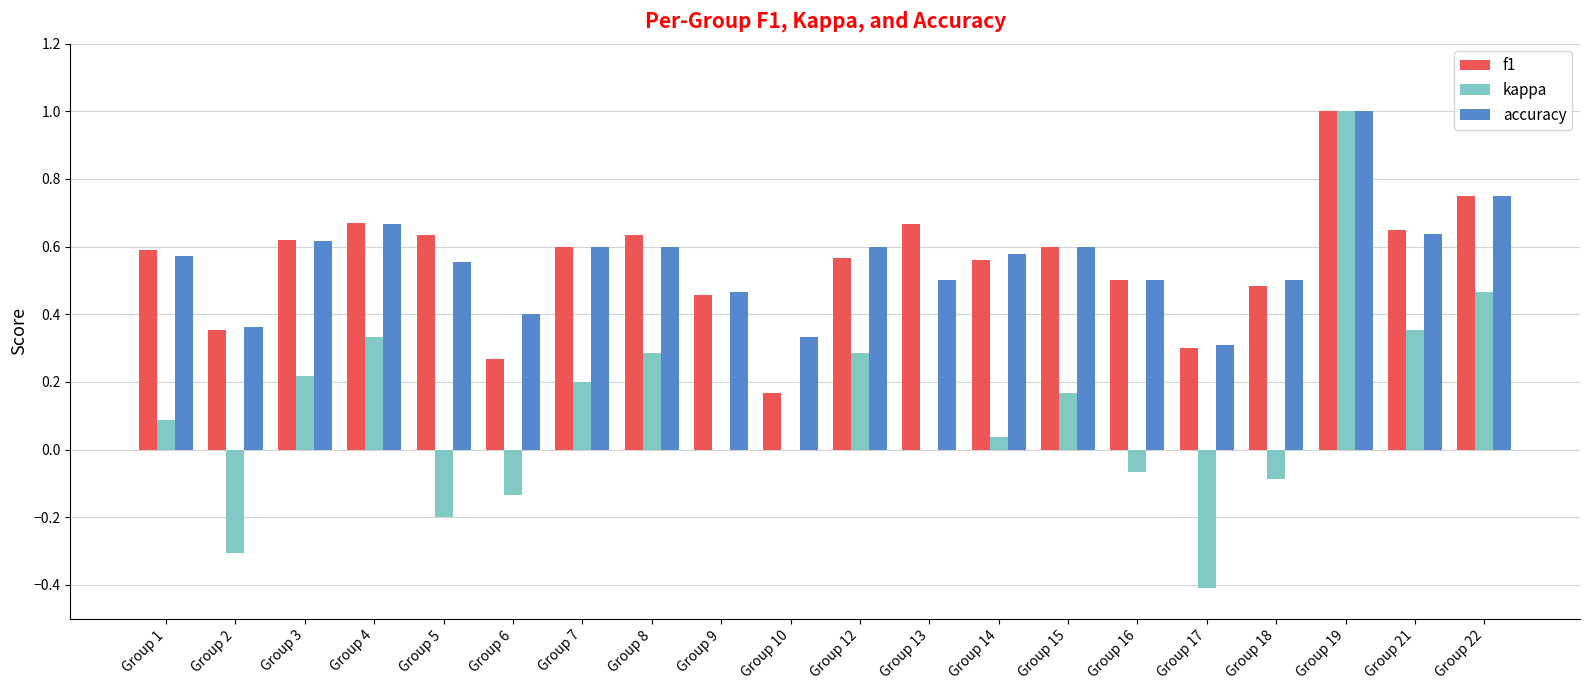

Count the number of categories in the chart.

20